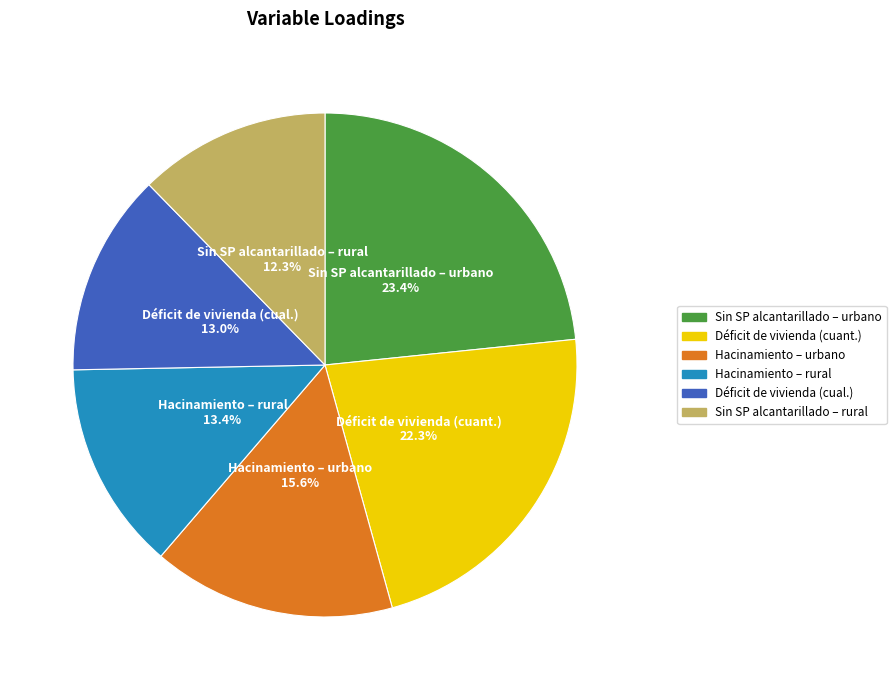

What is the smallest slice in the pie chart?

Sin SP alcantarillado – rural